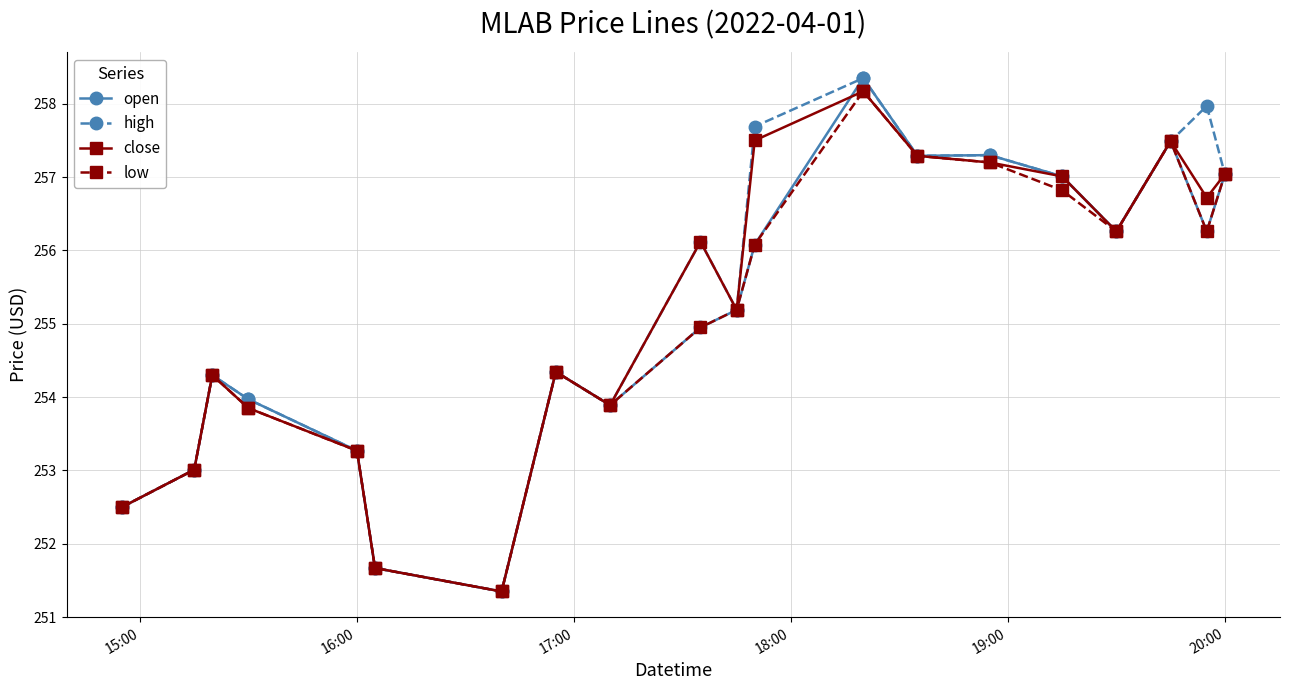

True or false: high has more than 2 interior local peaks.

True